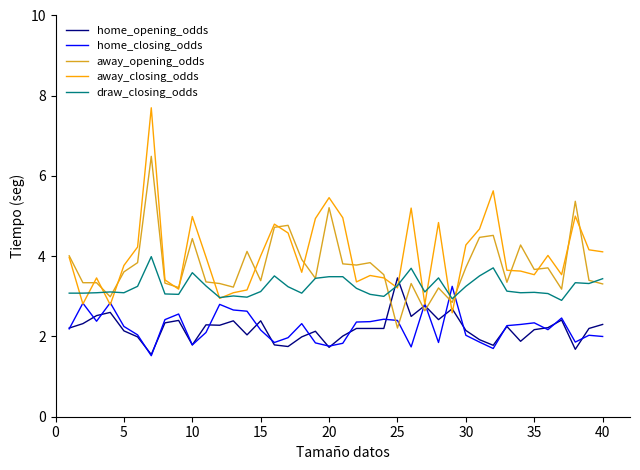

What are all the series names shown in the legend?

home_opening_odds, home_closing_odds, away_opening_odds, away_closing_odds, draw_closing_odds